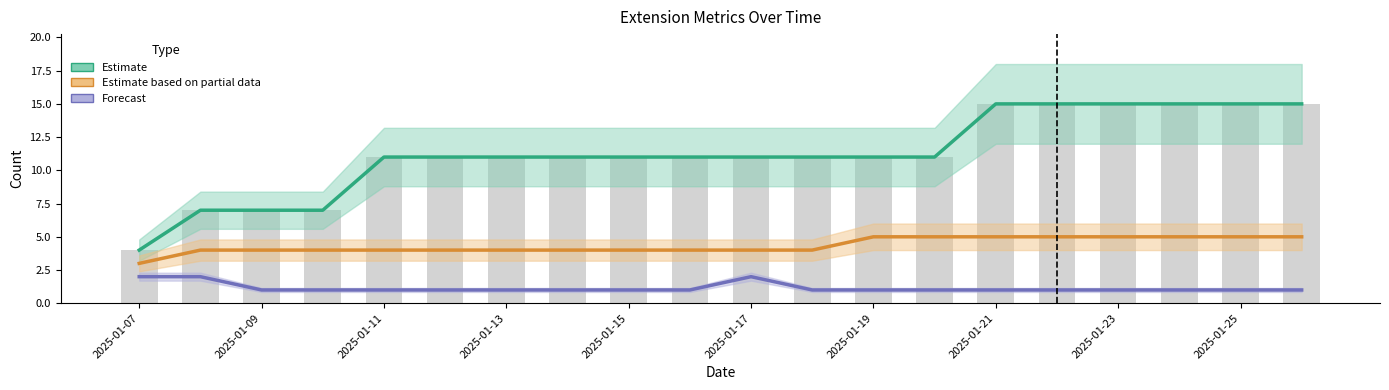

What is the sum of all downloadCount values?

225